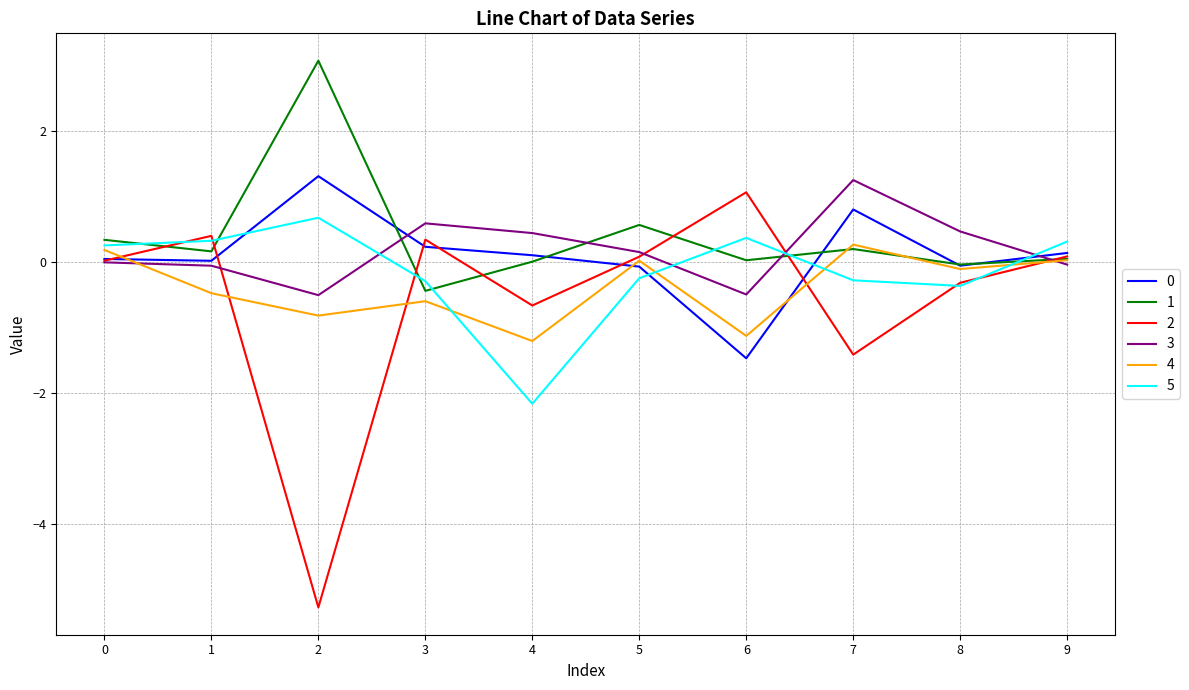

What is the greatest value displayed?

3.1